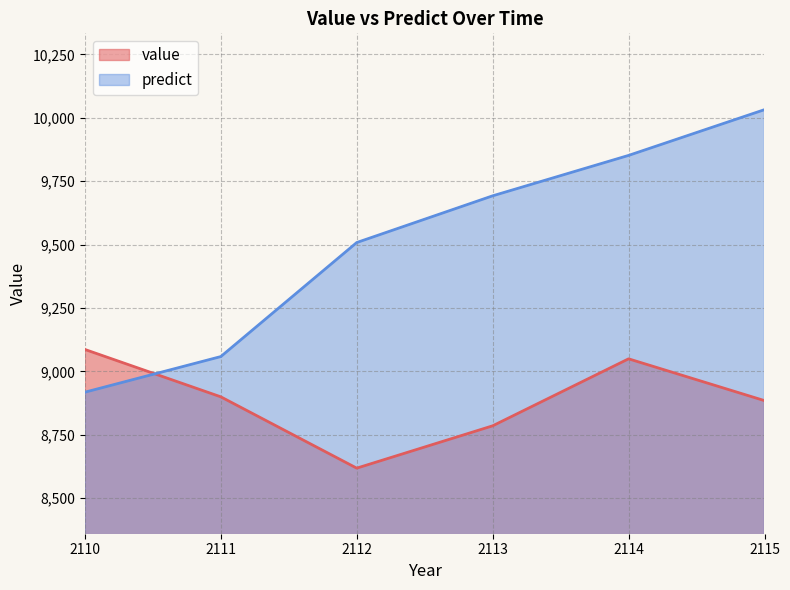

Which series ends up on top after the final intersection of predict and value?

predict